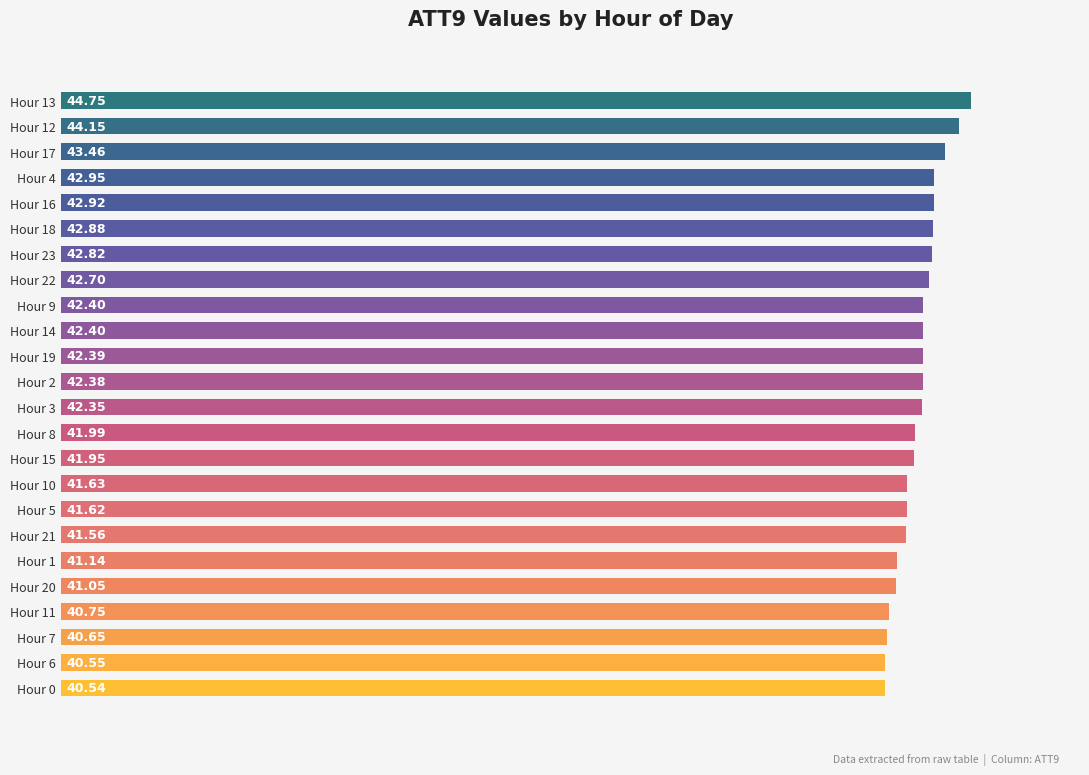

What is the sum of all values?

1012.0